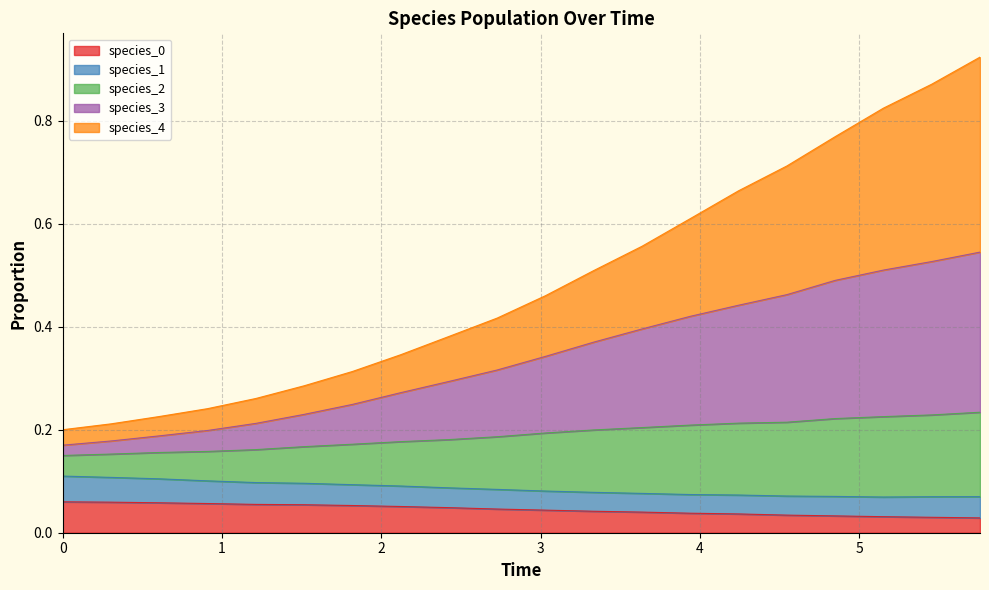

What is the difference between the maximum and minimum values in the species_2 series?

0.1